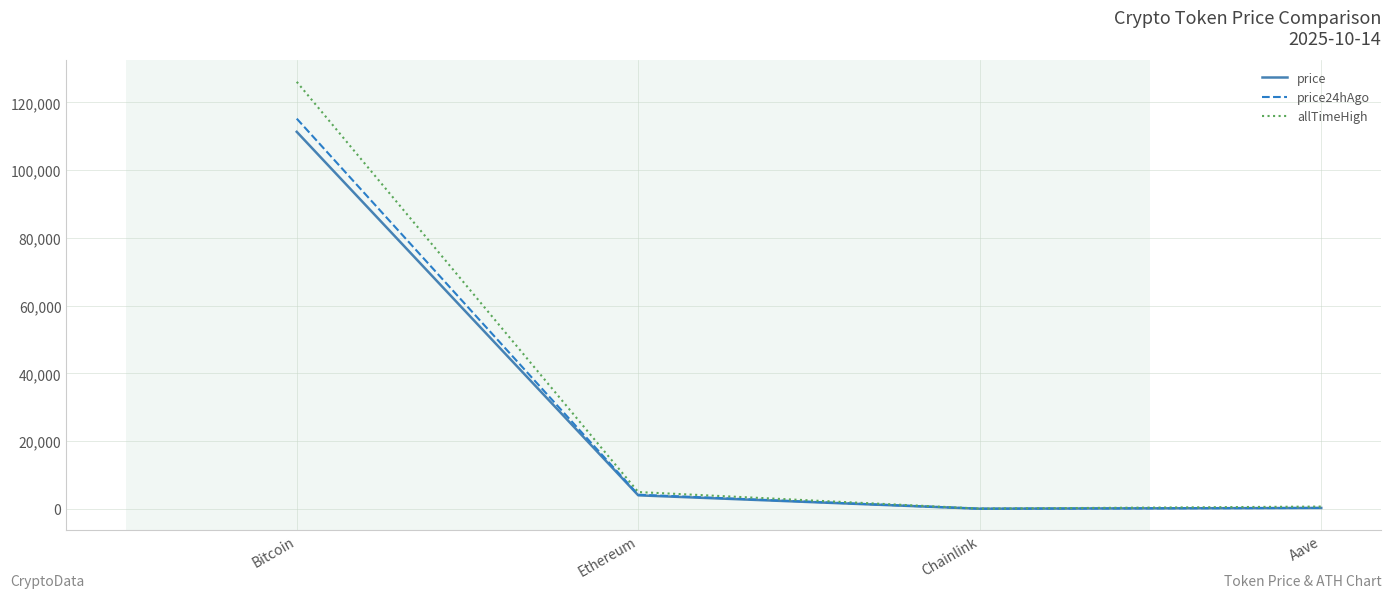

At which category does price reach its first local valley?

Chainlink